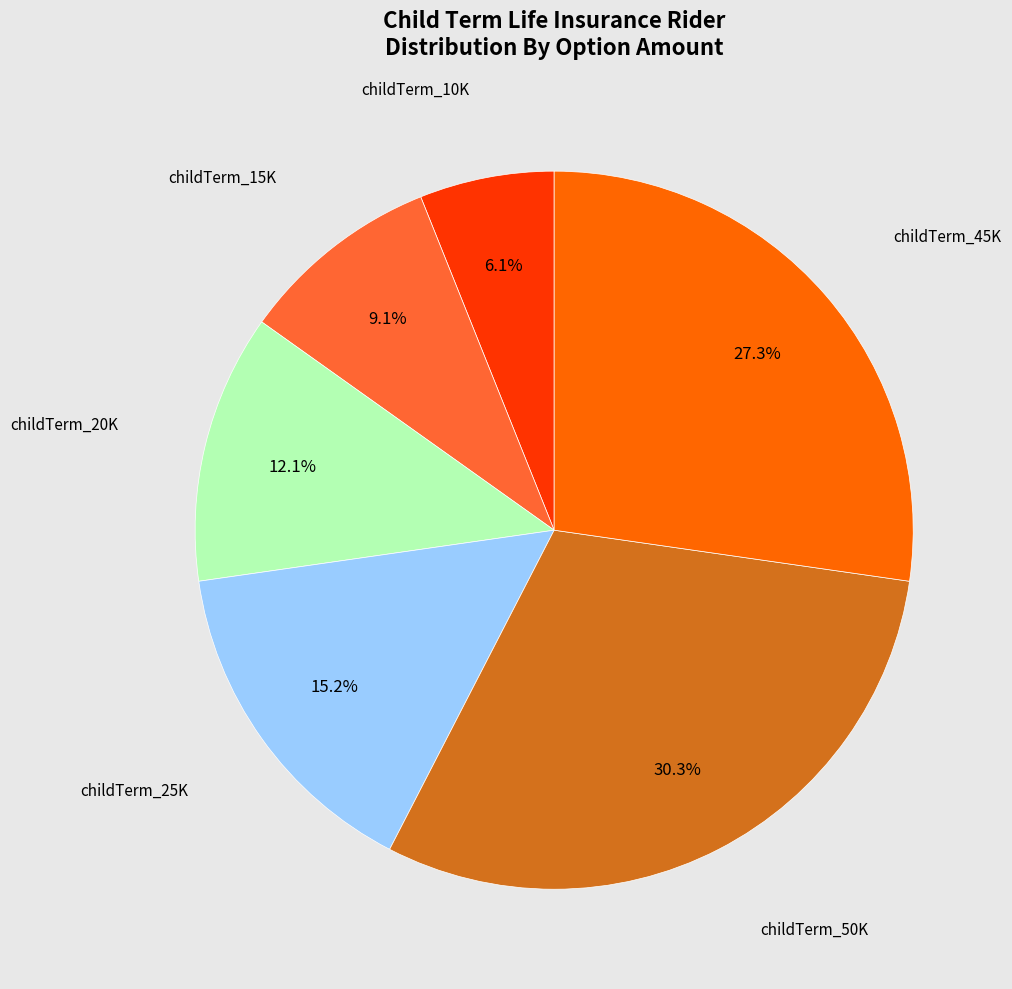

Is there any slice that represents more than half of the pie?

No